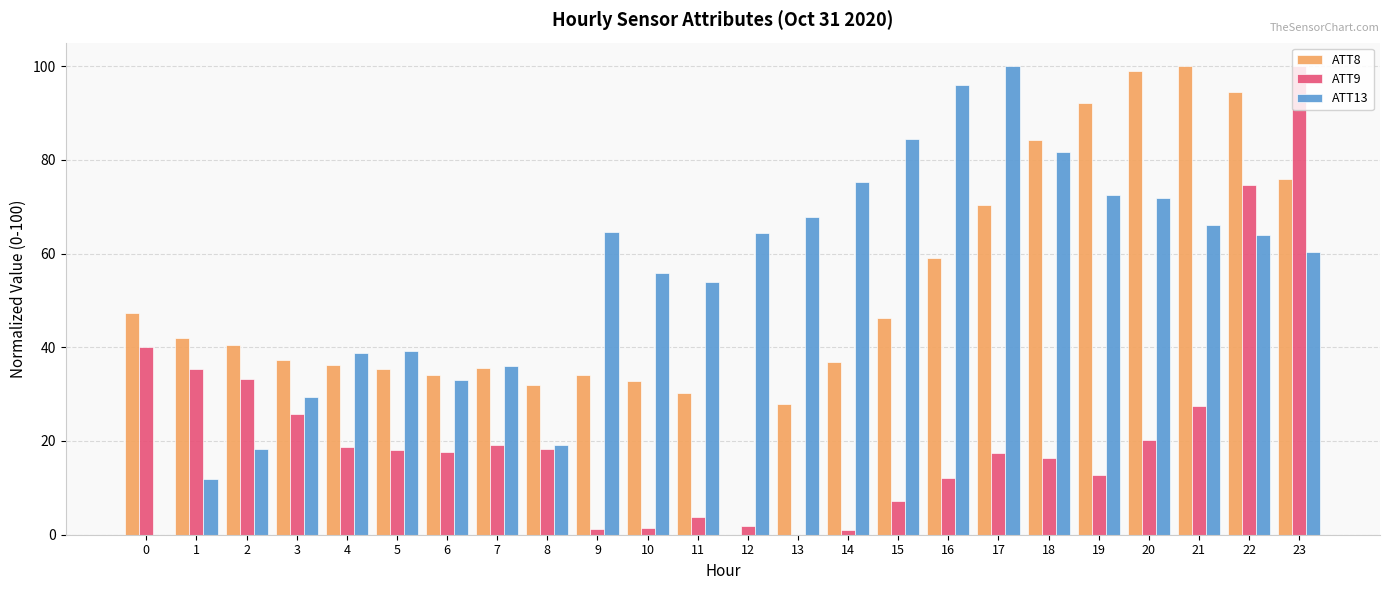

What is the highest value of the ATT13 series?

100.0